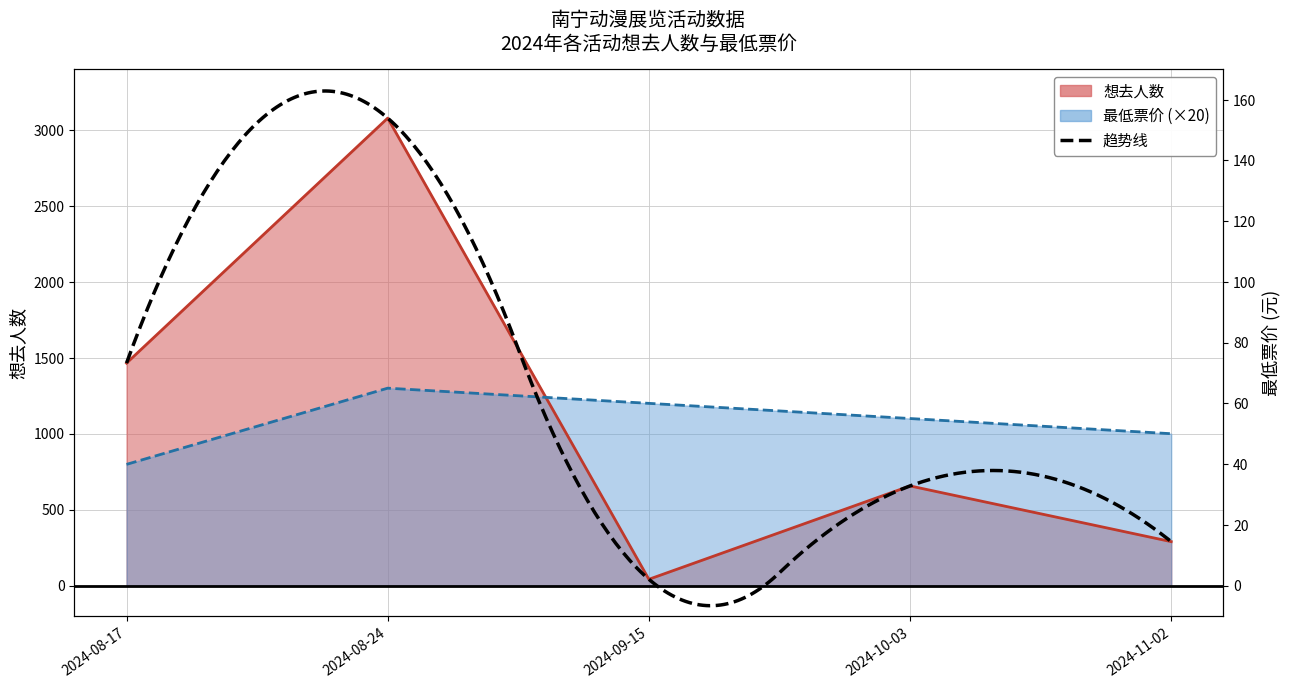

What is the difference between the second highest and minimum values in the 想去人数 series?

1424